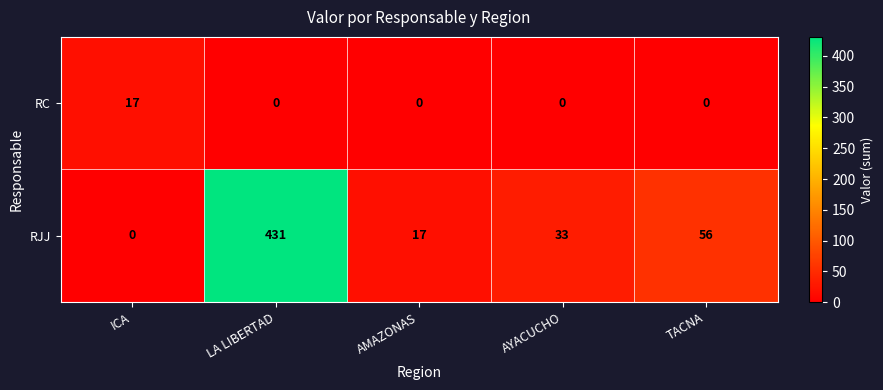

Reading left to right, transcribe all the data shown in this chart.

RC: ICA=17	LA LIBERTAD=0	AMAZONAS=0	AYACUCHO=0	TACNA=0
RJJ: ICA=0	LA LIBERTAD=431	AMAZONAS=17	AYACUCHO=33	TACNA=56